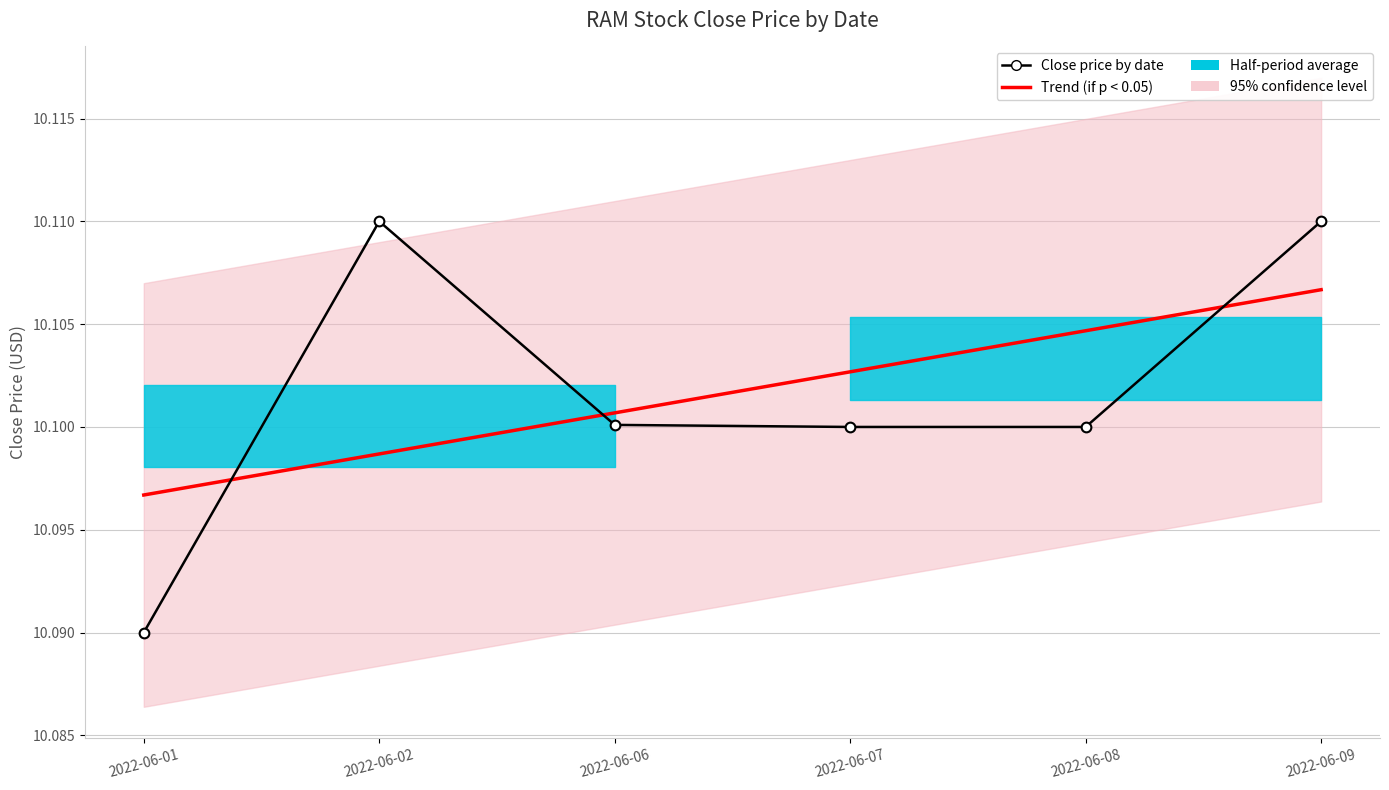

At how many categories does at least one series exceed 10?

6